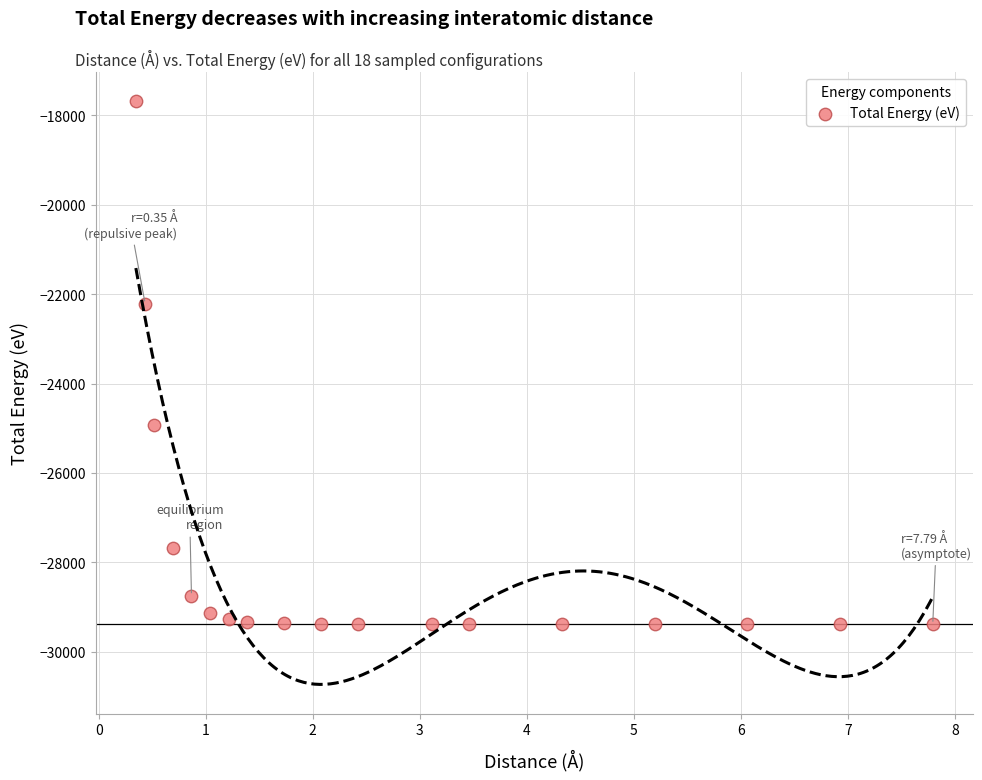

What is the range of Y values (max minus min)?

11694.3